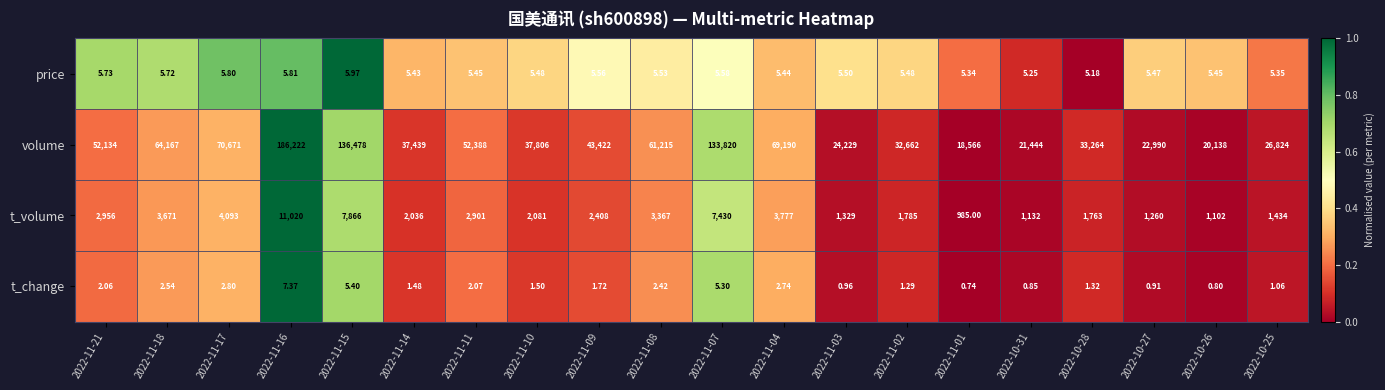

Which series has the largest range (max minus min)?

volume